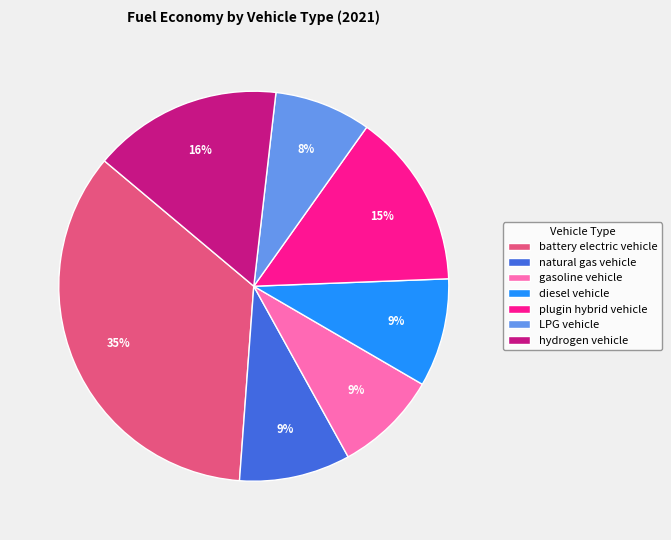

The hydrogen vehicle slice represents 16% of the pie. True or false?

True